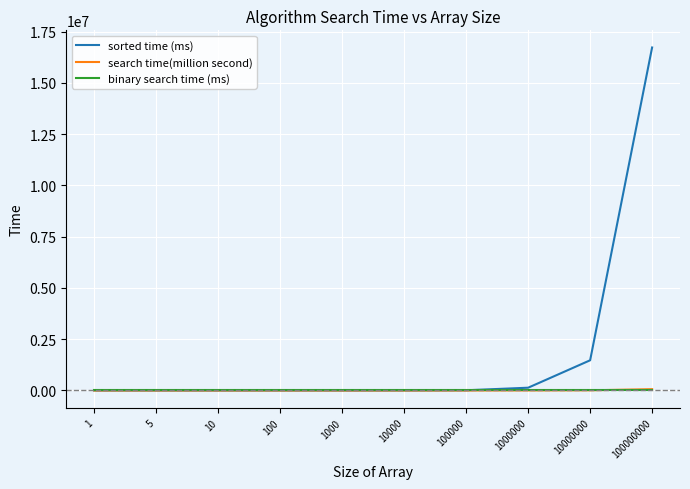

Which category has the highest value across all series?

100000000